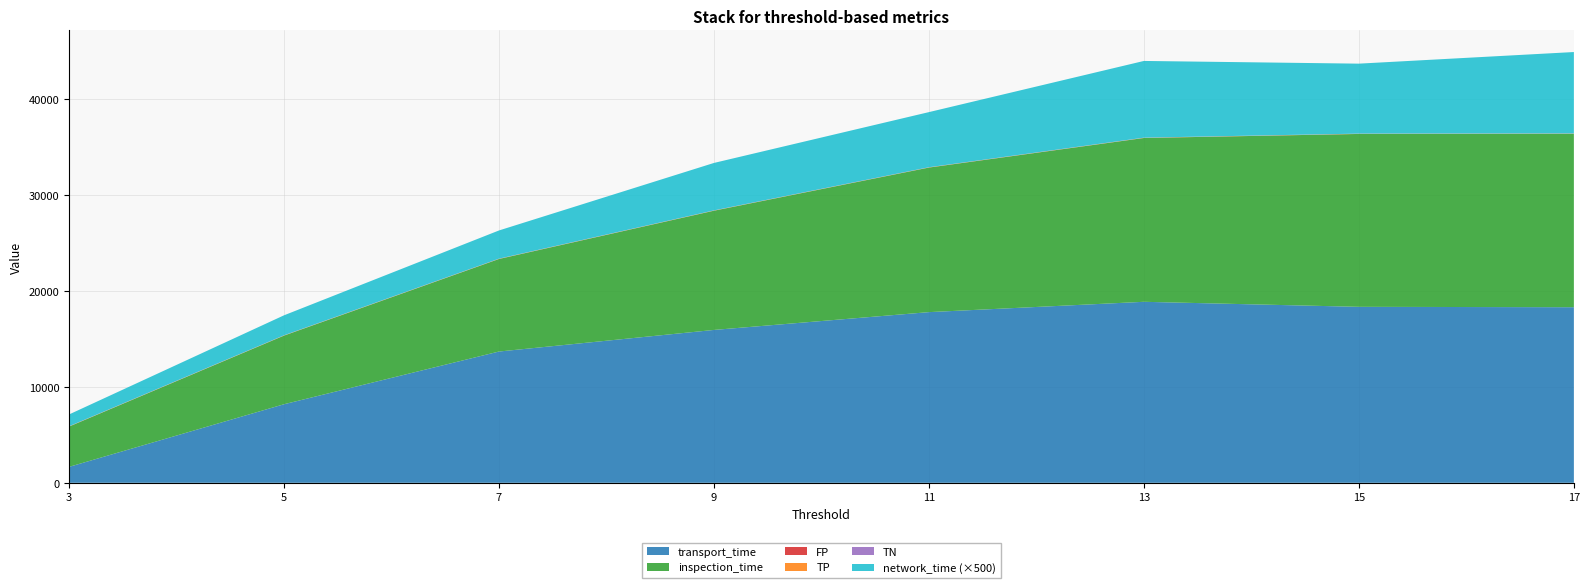

Reading left to right, extract all data points from this chart.

transport_time: 1660.0	8188.0	13682.0	15933.0	17789.0	18865.0	18340.0	18300.0
inspection_time: 4200.0	7153.0	9646.0	12426.0	15067.0	17074.0	18020.0	18081.0
network_time: 2.5	4.2	5.9	9.9	11.5	16.0	14.6	17.0
TP: 16.0	17.0	17.0	17.0	17.0	17.0	17.0	17.0
TN: 14.0	16.0	16.0	16.0	16.0	16.0	16.0	16.0
FP: 2.0	1.0	1.0	1.0	1.0	1.0	1.0	1.0